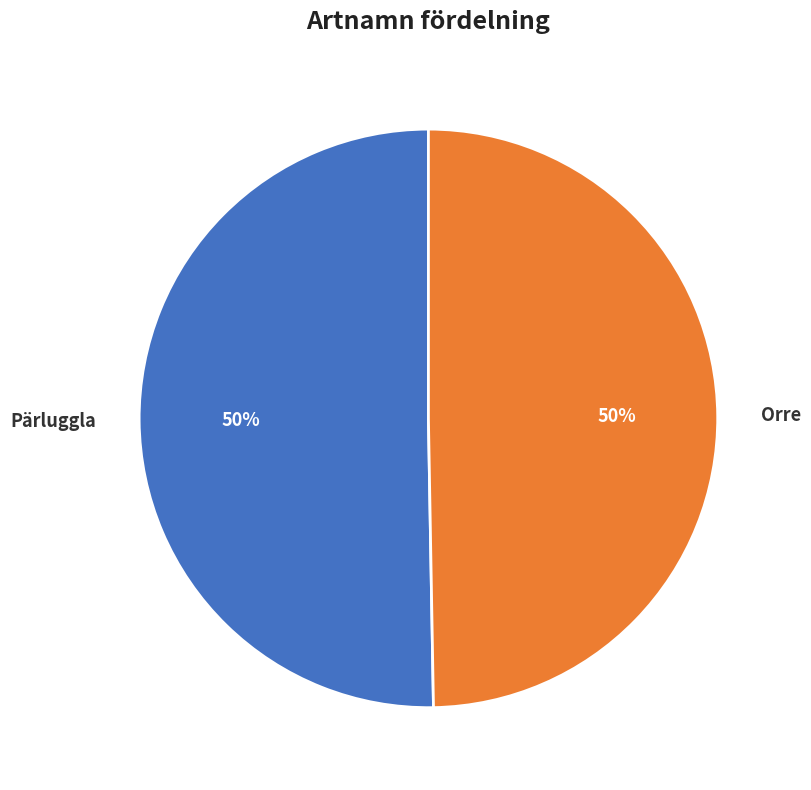

To the nearest percent, what is the combined percentage of Pärluggla and Orre?

100%